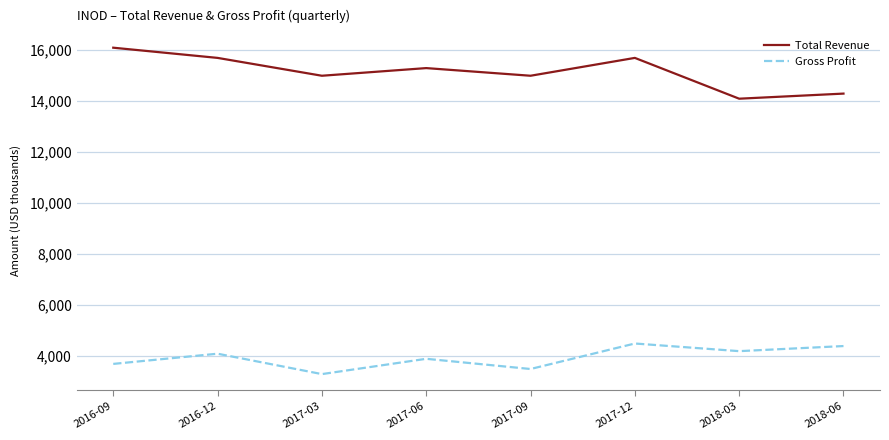

Where is the first local maximum for Gross Profit?

2016-12